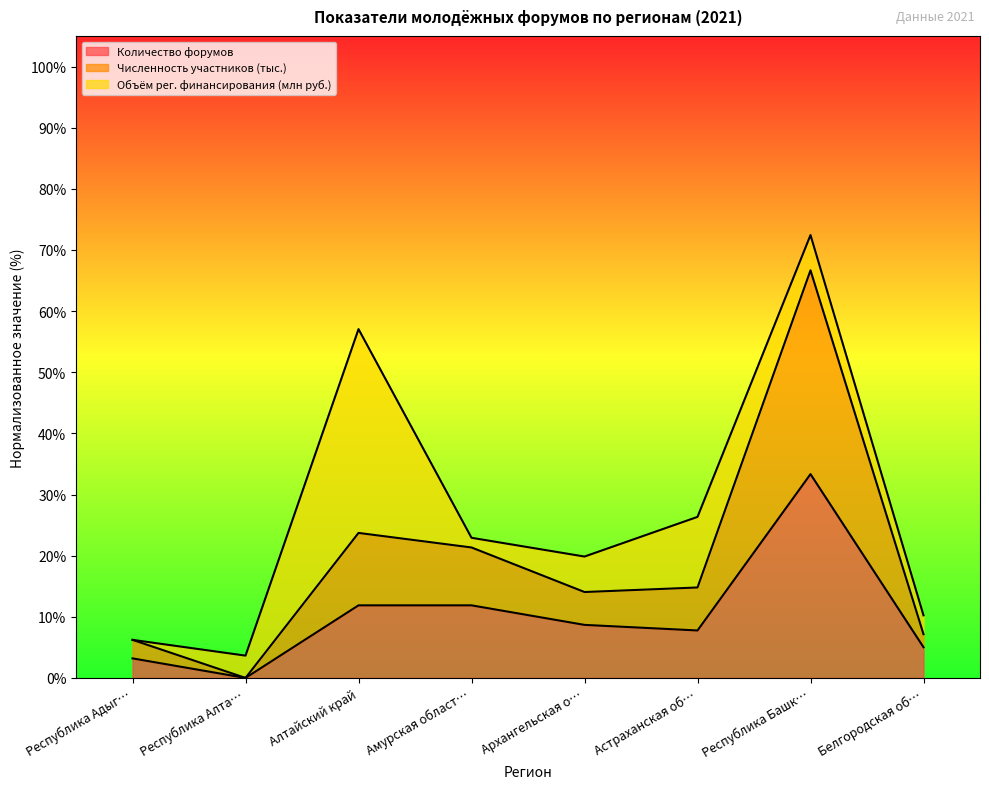

Does the chart display data point markers on the line(s)?

No